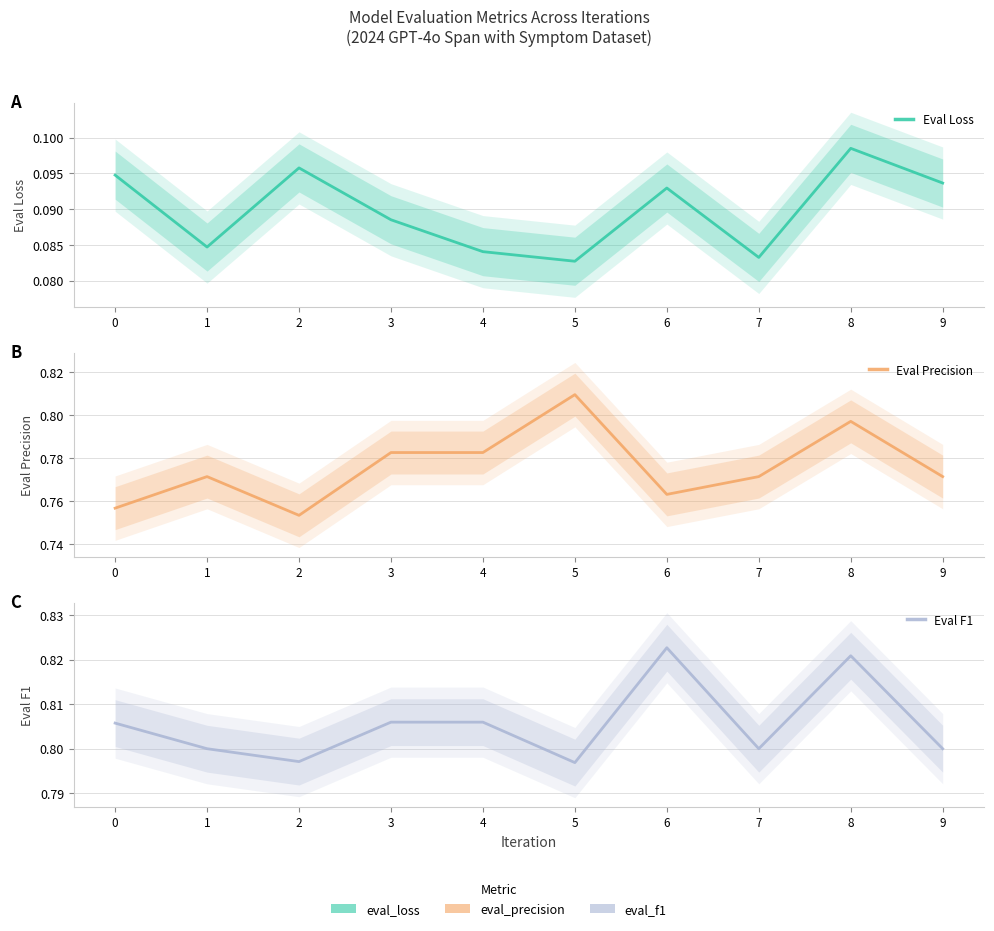

What is the sum of the Eval Loss values at 7 and 6?

0.2